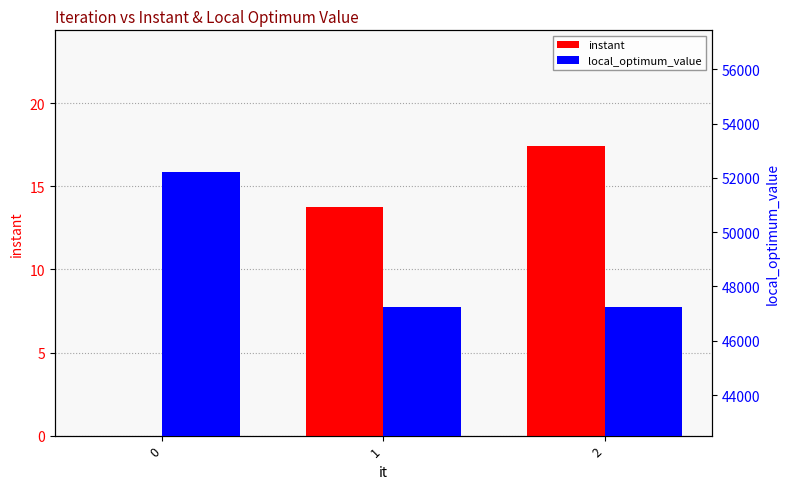

Which series changed the most between 0 and 1?

local_optimum_value